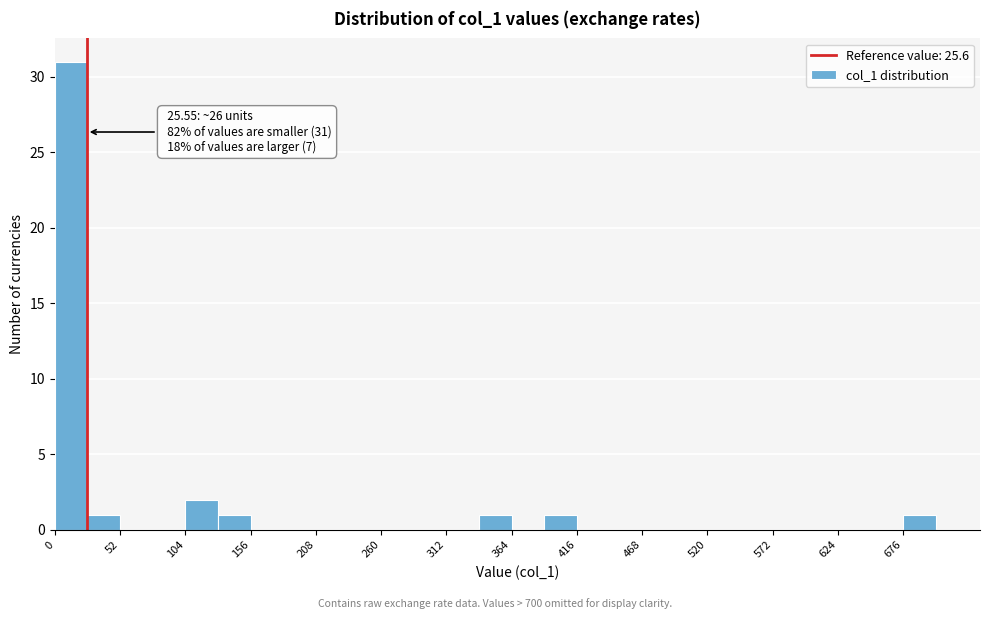

Around what value on the x-axis is the tallest bar? Give the approximate position of its centre, as read against the axis.

10